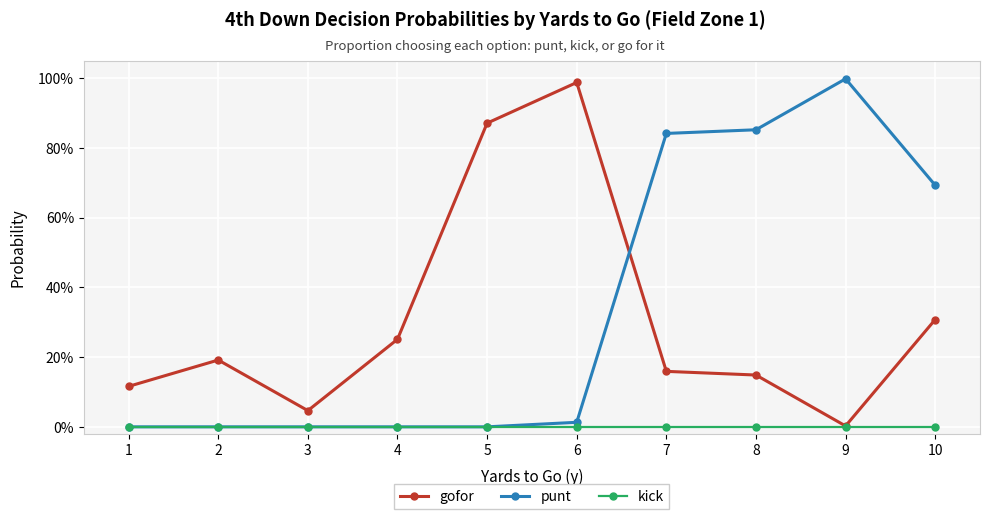

Does the chart have visible grid lines?

Yes